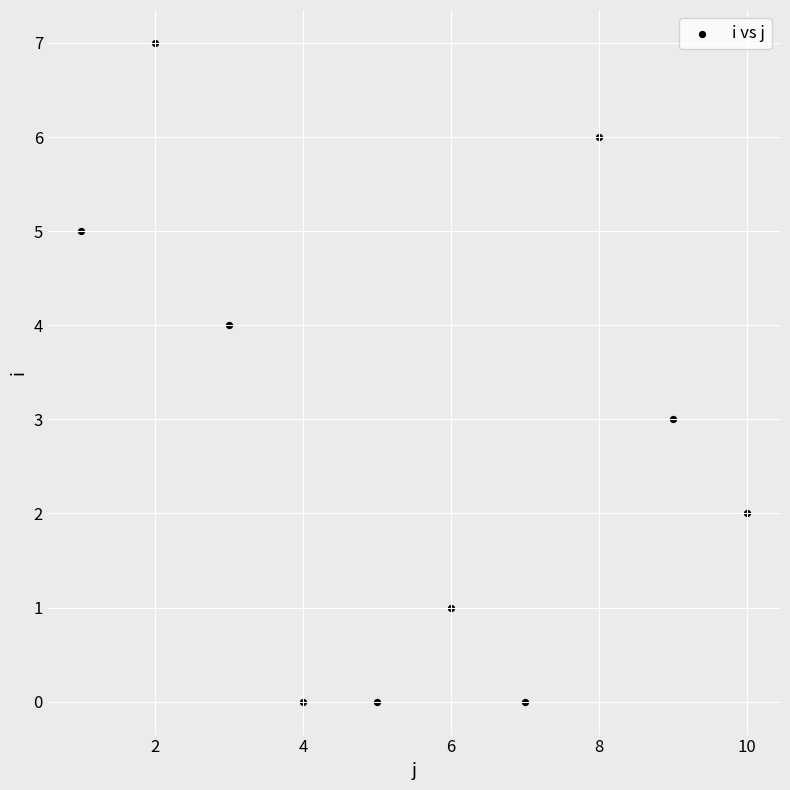

What is the range of X values (max minus min)?

9